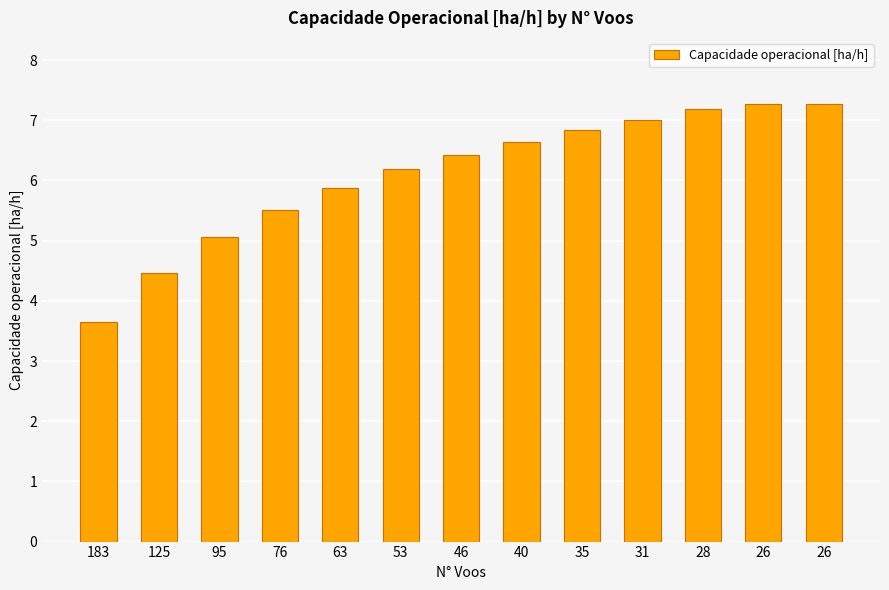

Between 125 and 76, which is larger?

76